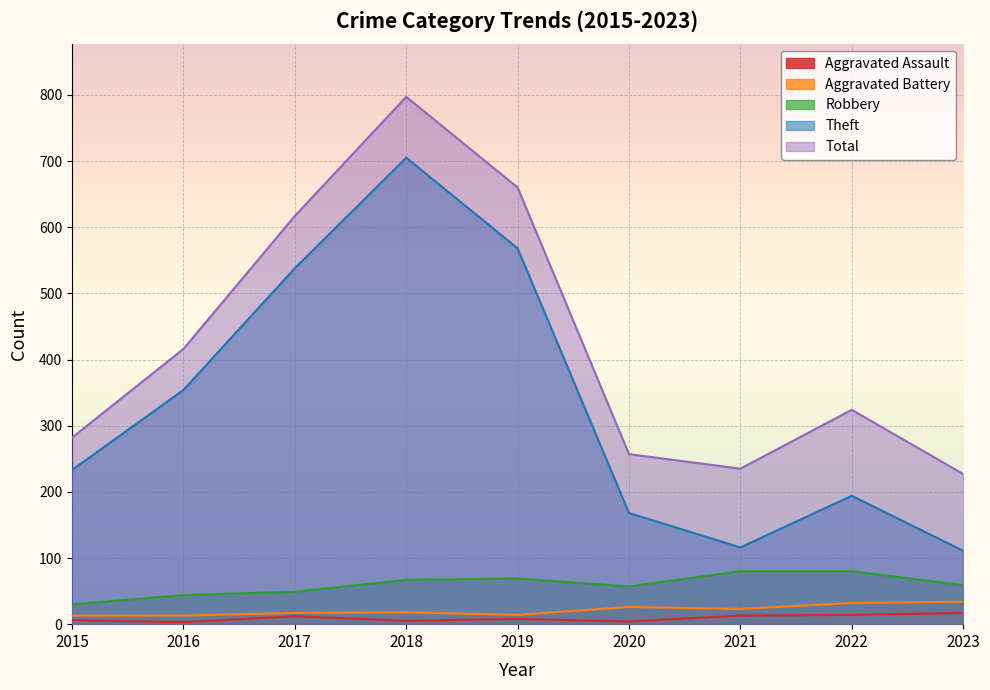

Which series has the largest total across all categories?

Total